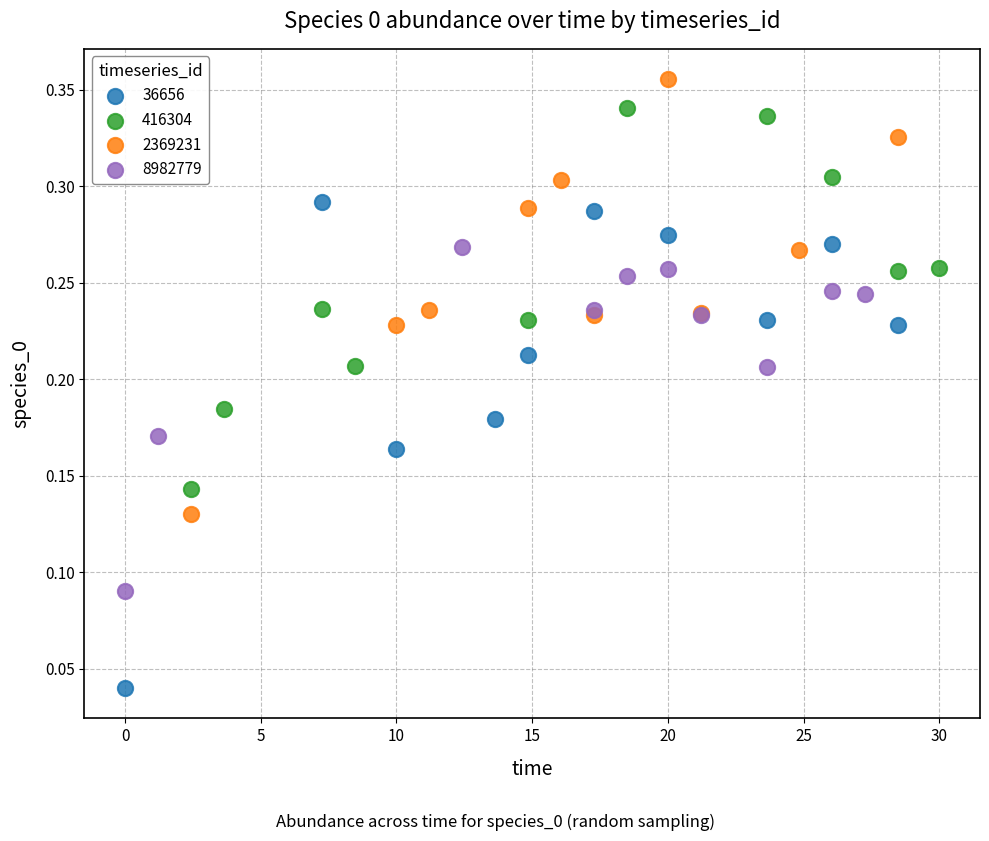

Which series contains the highest Y value?

2369231